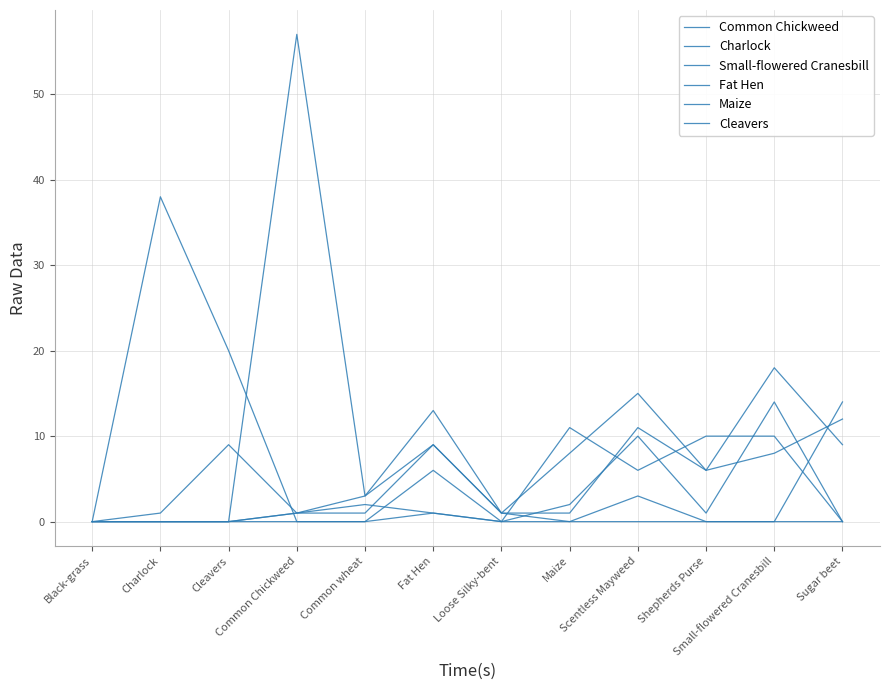

Reading right to left, list all the values displayed in this chart.

Common Chickweed: Sugar beet=12	Small-flowered Cranesbill=8	Shepherds Purse=6	Scentless Mayweed=15	Maize=8	Loose Silky-bent=1	Fat Hen=13	Common wheat=3	Common Chickweed=57	Cleavers=0	Charlock=0	Black-grass=0
Charlock: Sugar beet=0	Small-flowered Cranesbill=14	Shepherds Purse=1	Scentless Mayweed=10	Maize=2	Loose Silky-bent=0	Fat Hen=6	Common wheat=0	Common Chickweed=0	Cleavers=20	Charlock=38	Black-grass=0
Small-flowered Cranesbill: Sugar beet=9	Small-flowered Cranesbill=18	Shepherds Purse=6	Scentless Mayweed=11	Maize=1	Loose Silky-bent=1	Fat Hen=9	Common wheat=1	Common Chickweed=1	Cleavers=0	Charlock=0	Black-grass=0
Fat Hen: Sugar beet=14	Small-flowered Cranesbill=0	Shepherds Purse=0	Scentless Mayweed=3	Maize=0	Loose Silky-bent=1	Fat Hen=9	Common wheat=3	Common Chickweed=1	Cleavers=0	Charlock=0	Black-grass=0
Maize: Sugar beet=0	Small-flowered Cranesbill=10	Shepherds Purse=10	Scentless Mayweed=6	Maize=11	Loose Silky-bent=0	Fat Hen=1	Common wheat=0	Common Chickweed=0	Cleavers=0	Charlock=0	Black-grass=0
Cleavers: Sugar beet=0	Small-flowered Cranesbill=0	Shepherds Purse=0	Scentless Mayweed=0	Maize=0	Loose Silky-bent=0	Fat Hen=1	Common wheat=2	Common Chickweed=1	Cleavers=9	Charlock=1	Black-grass=0